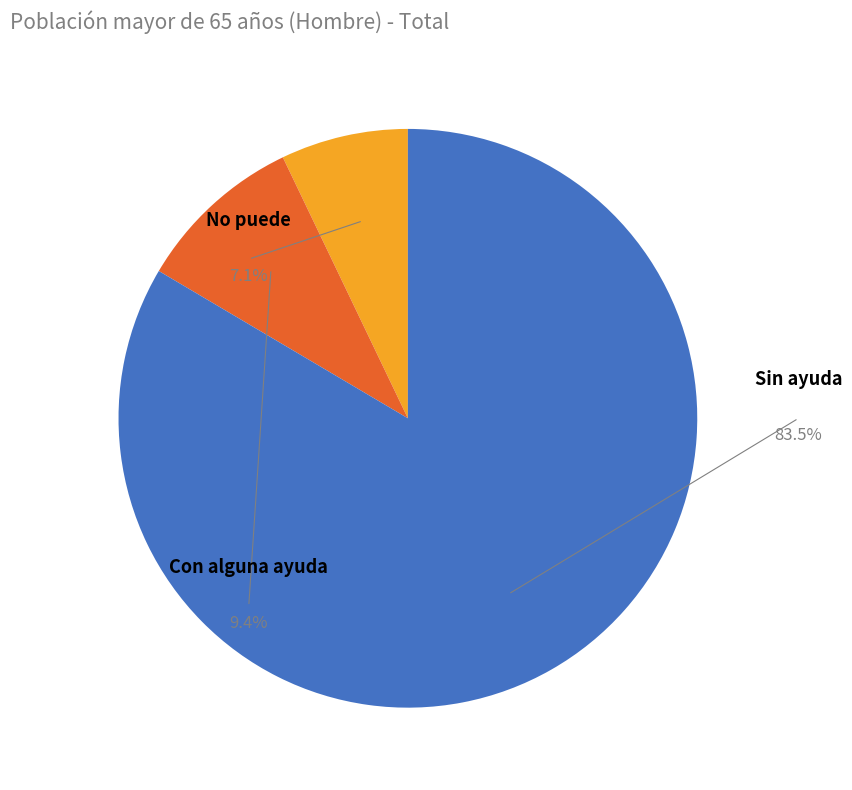

Is the sum of Sin ayuda and Con alguna ayuda greater than half?

Yes